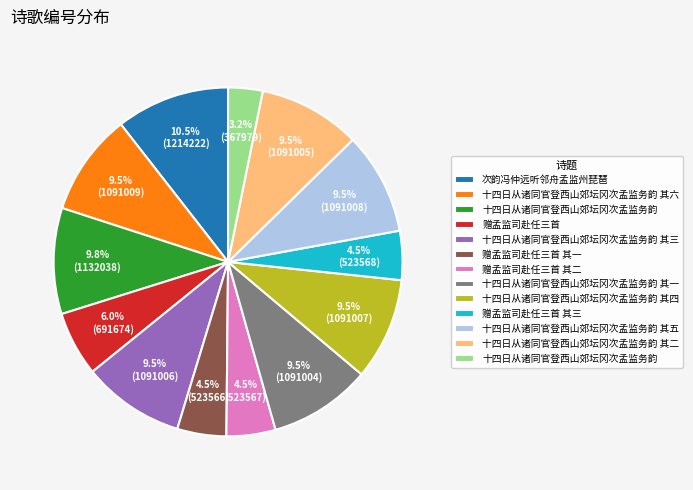

Is there a majority slice in this chart?

No